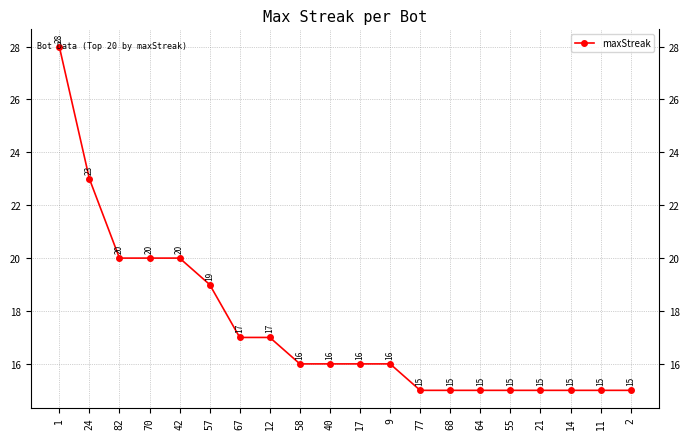

What is the change in value from 42 to 9?

-4